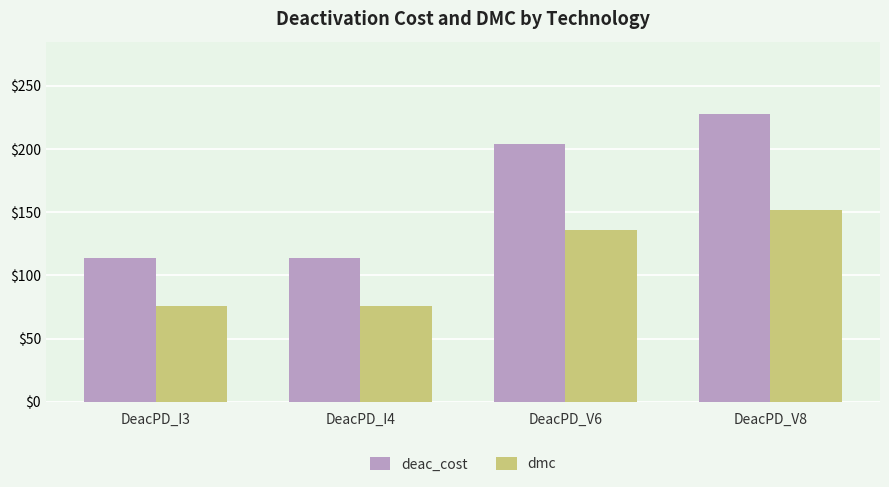

What is the value of the deac_cost bar at the 4th from the left?

228